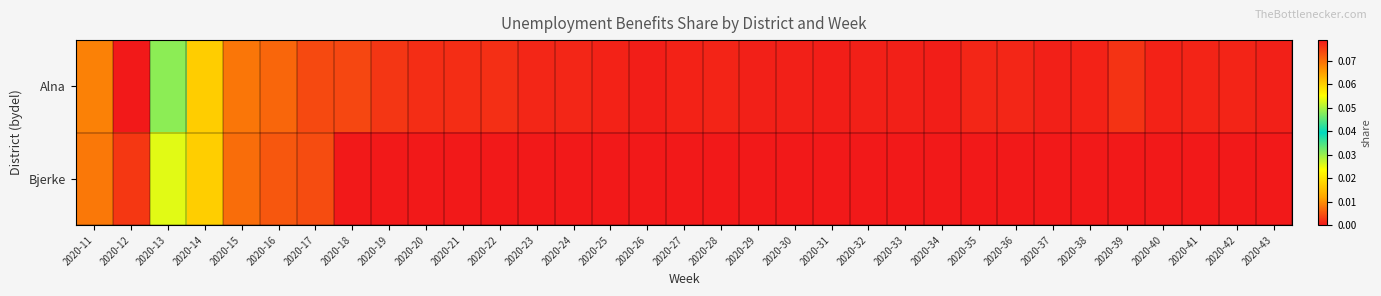

Rank the series at 2020-14 from highest to lowest value.

Bjerke, Alna